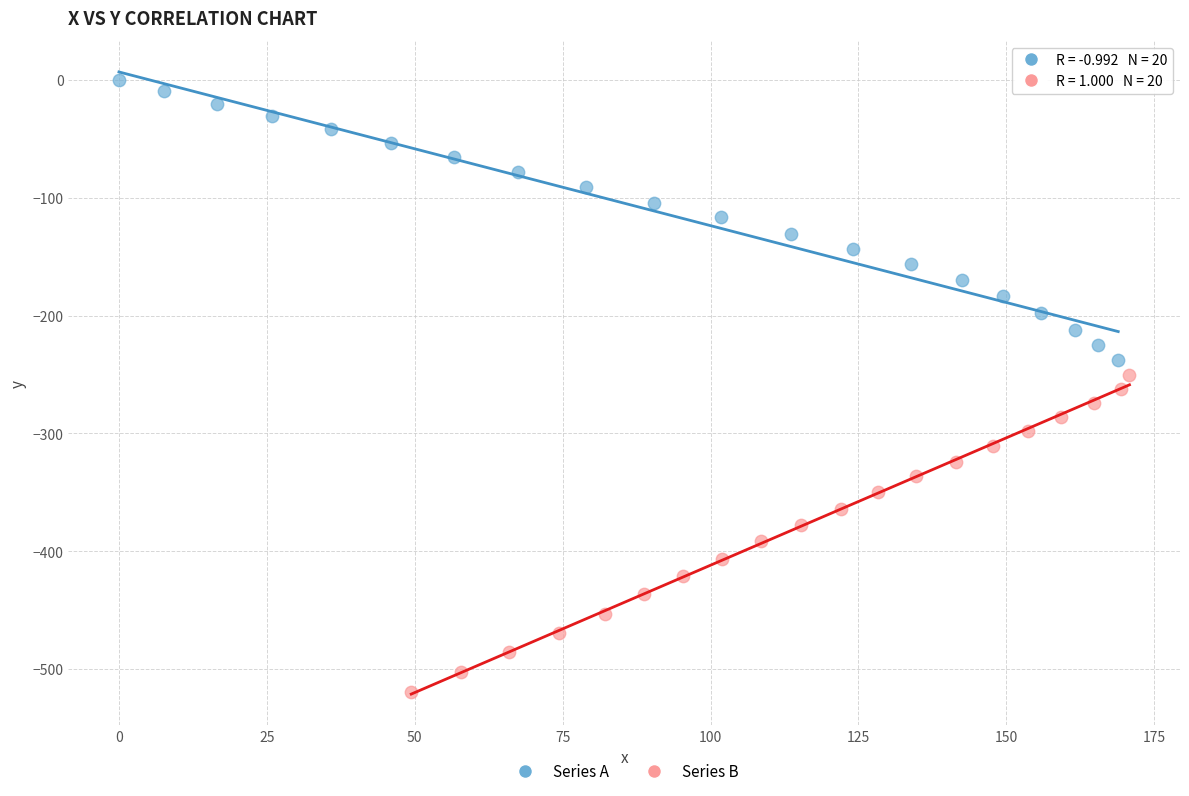

Which series contains the highest Y value?

Series A